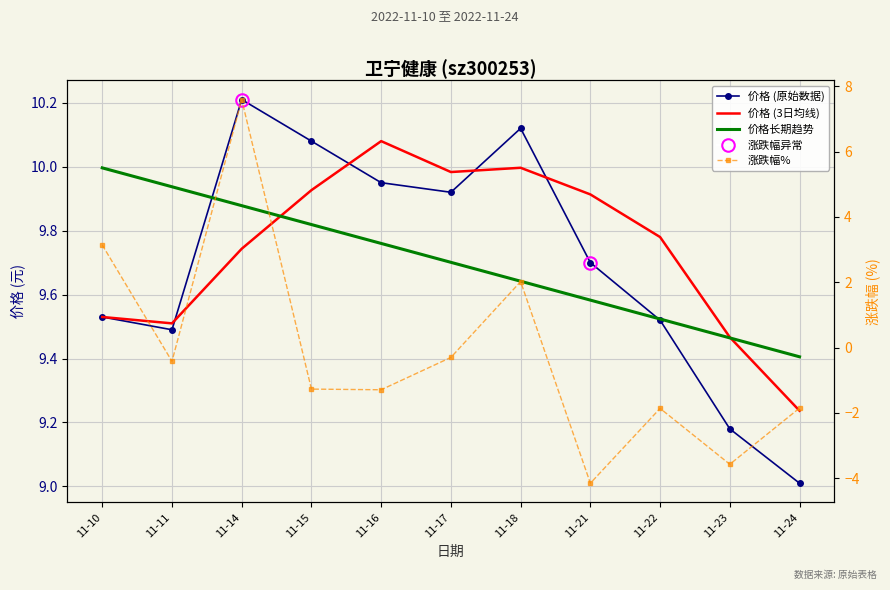

What is the average value of the 价格 (原始数据) series?

9.7